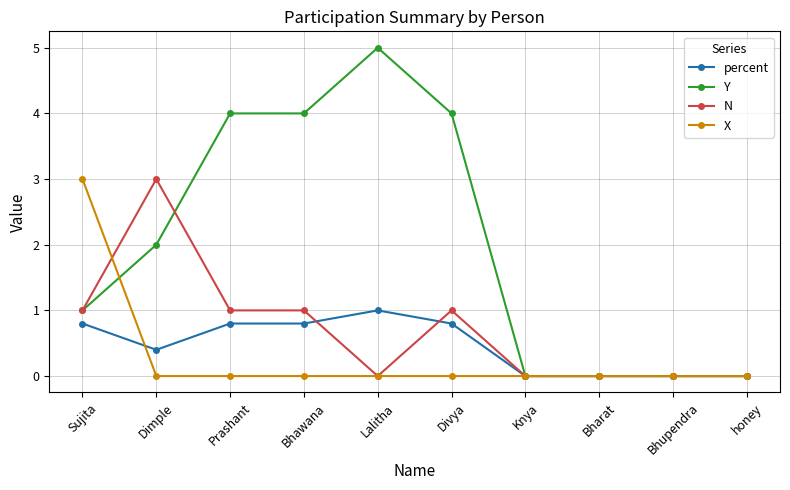

The X series shows 0.0 at Divya. True or false?

True